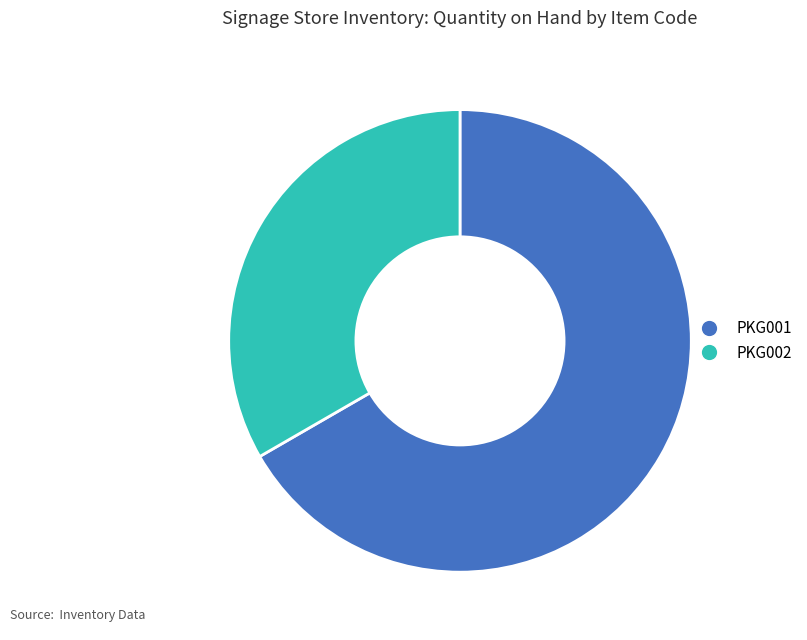

Approximately how many times larger is the value at PKG002 compared to PKG001?

0.5